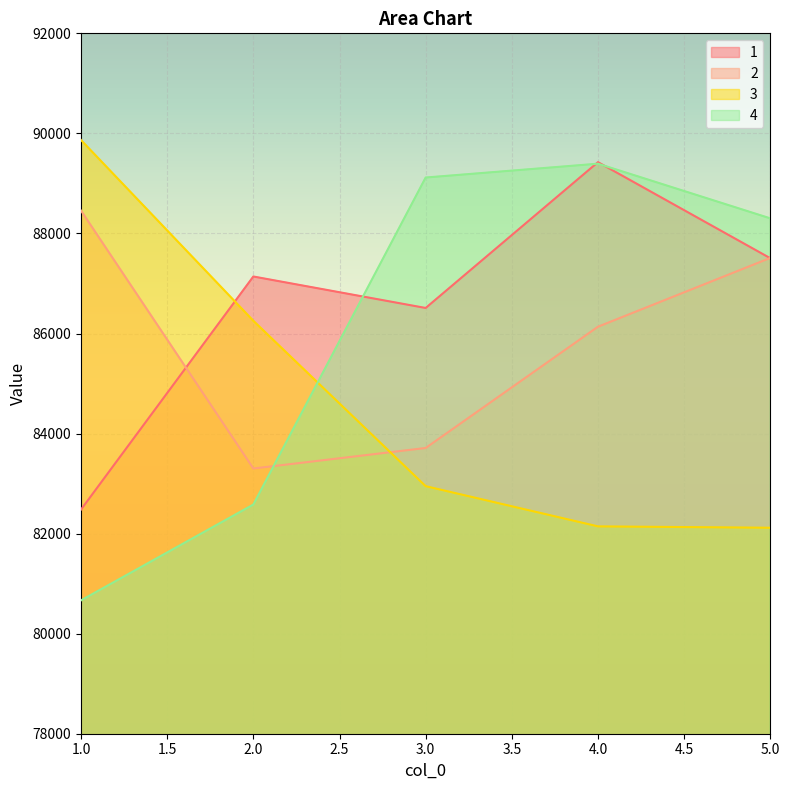

True or false: 2 has more than 1 interior local peaks.

False